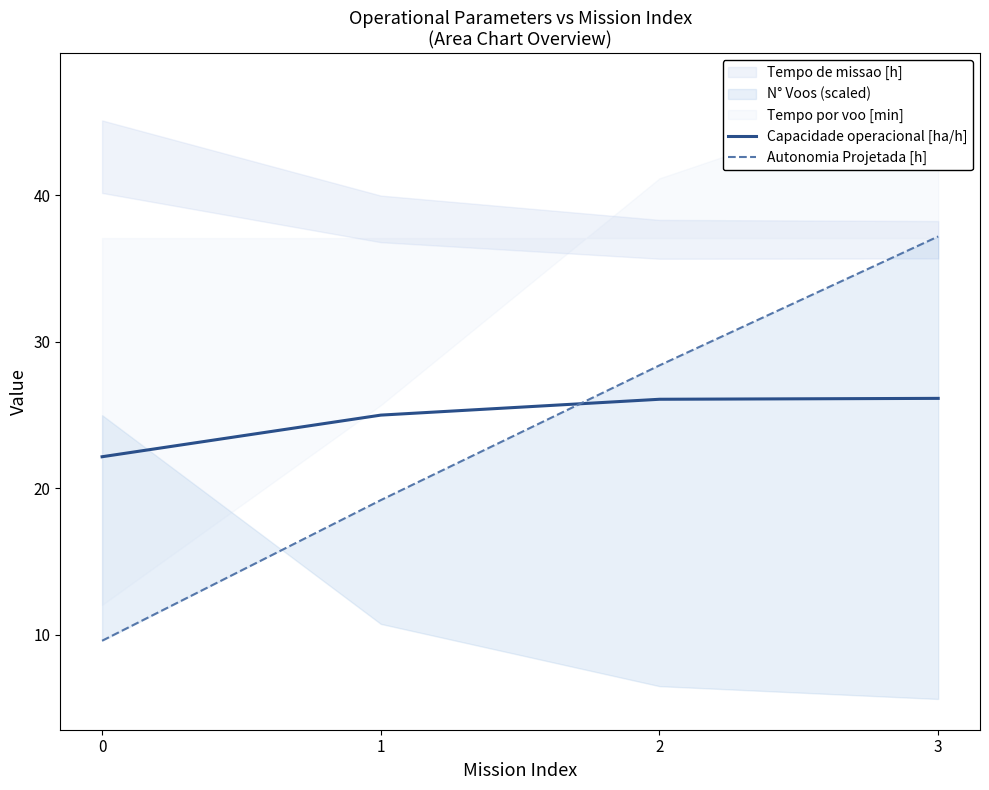

What is the difference between the second highest and minimum values in the Autonomia Projetada [h] series?

18.8